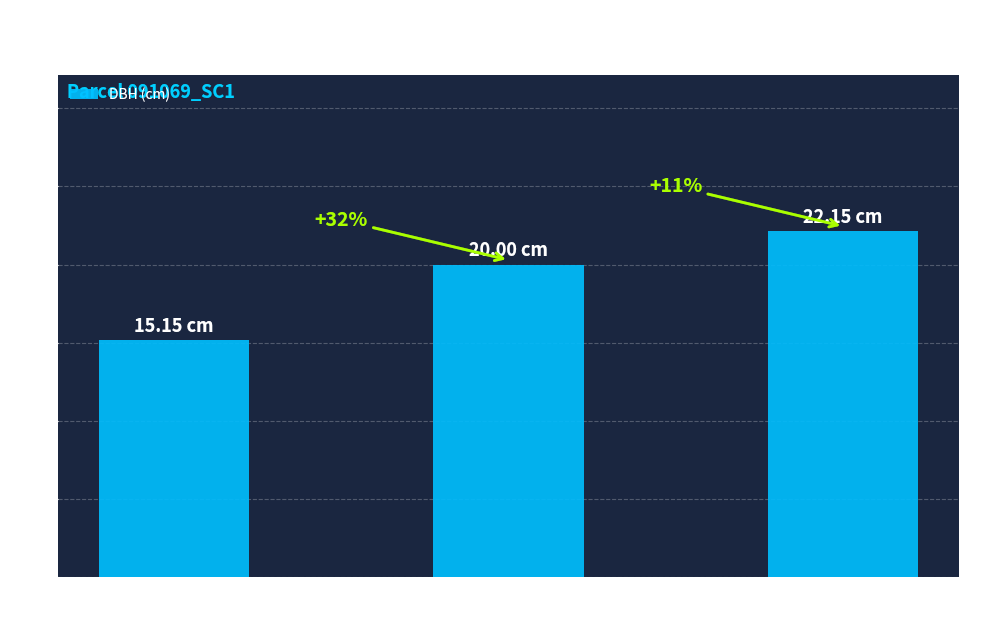

At which label is the value closest to 18?

Tree
91069006